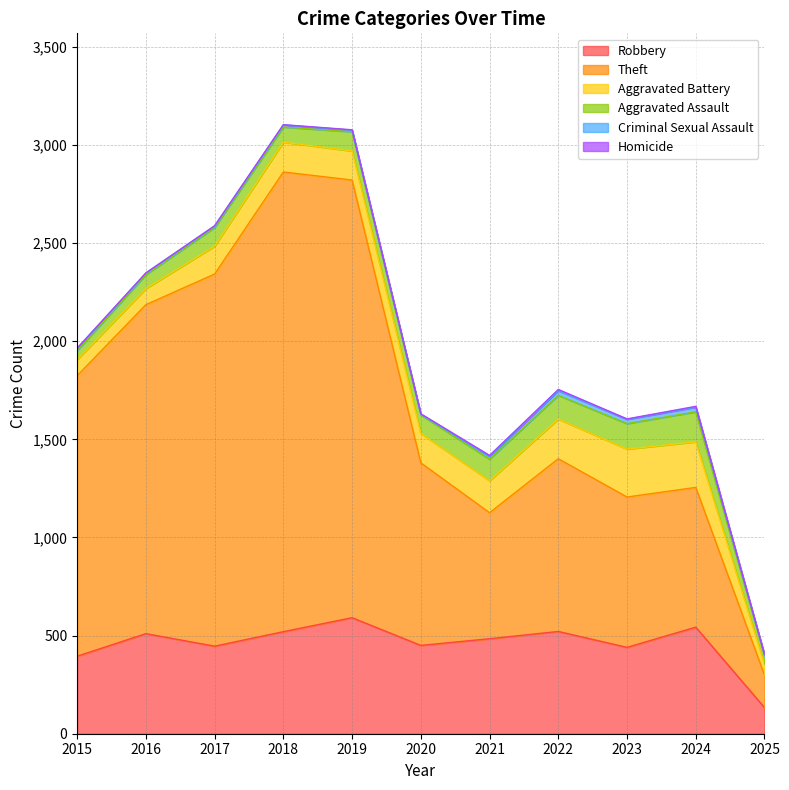

Which series has the widest spread of values?

Theft